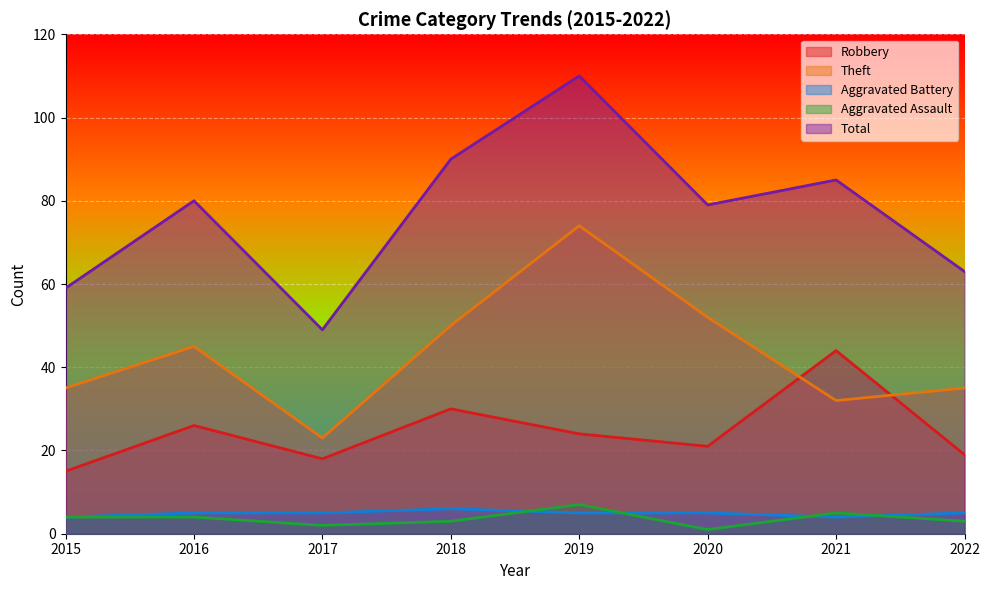

The Total series shows 105 at 2022. True or false?

False